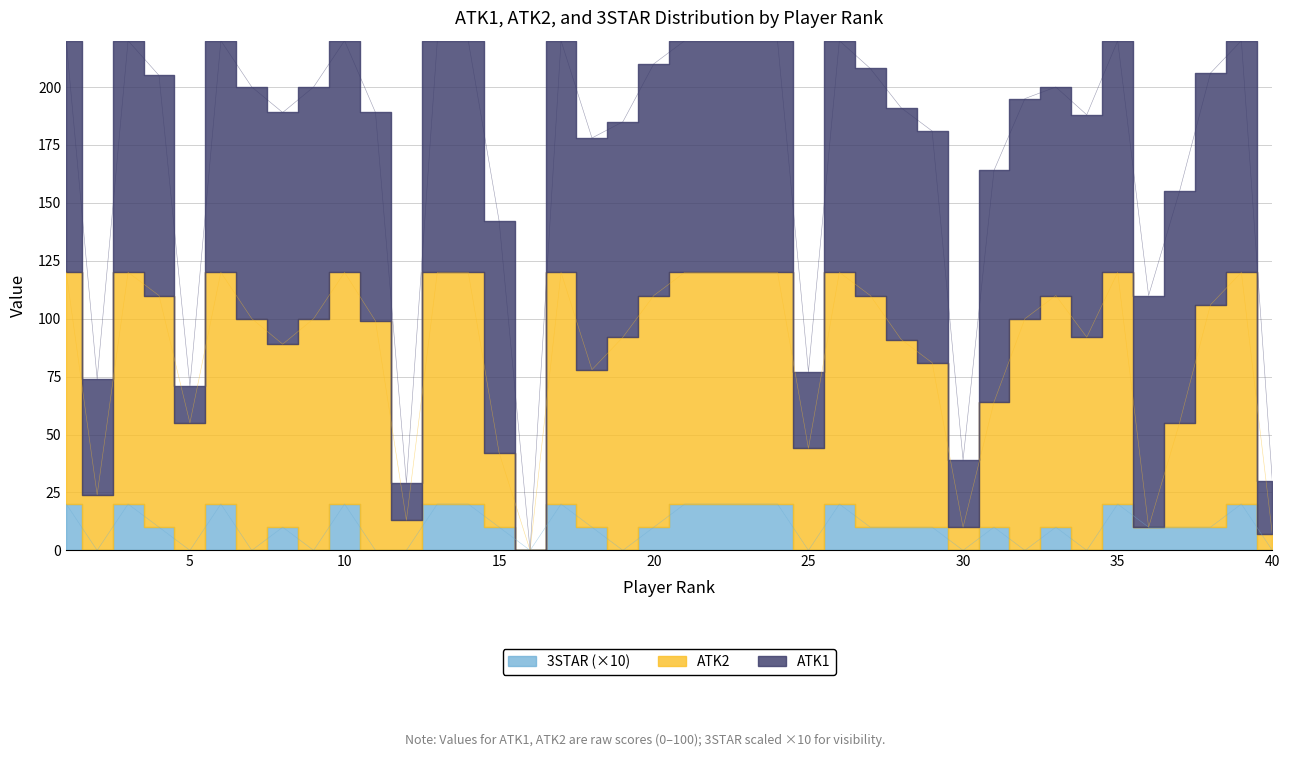

At which label does ATK2 first exceed 100?

1